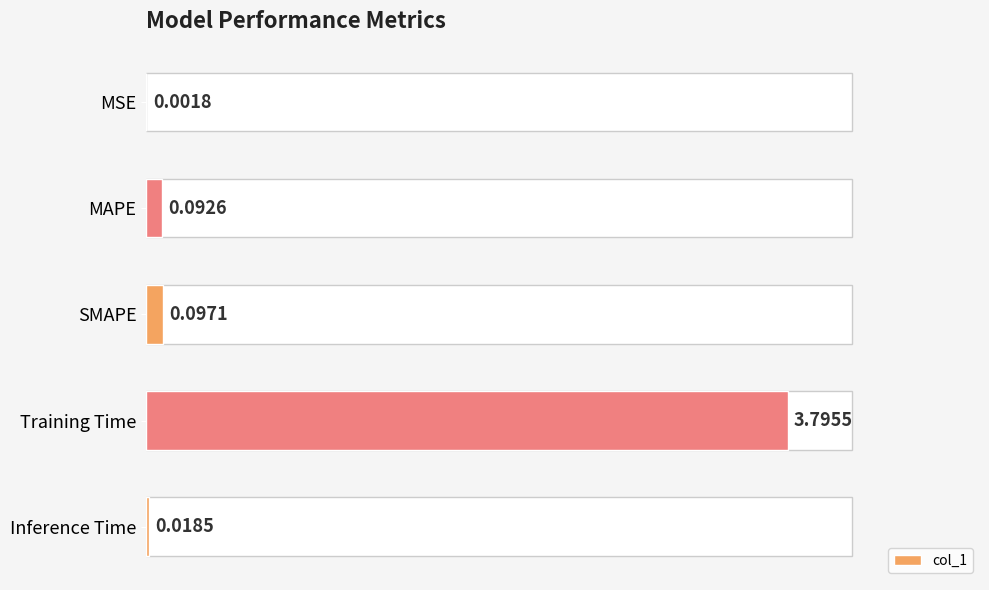

Between Training Time and Inference Time, which is larger?

Training Time